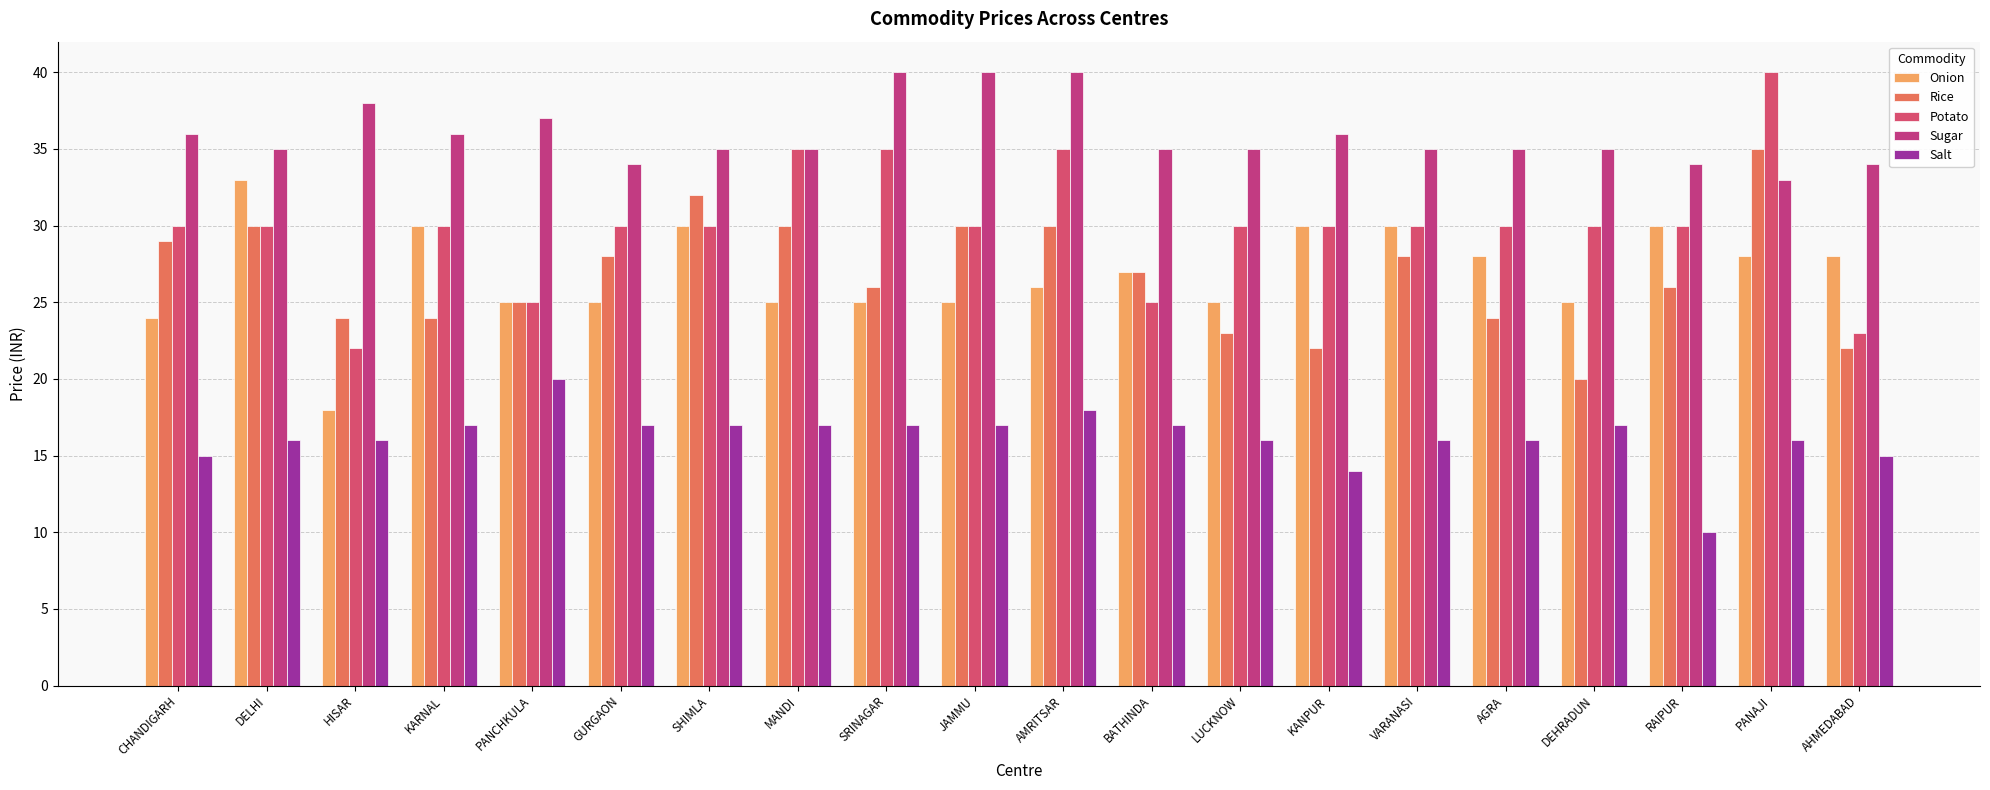

Which series has the largest total across all categories?

Sugar